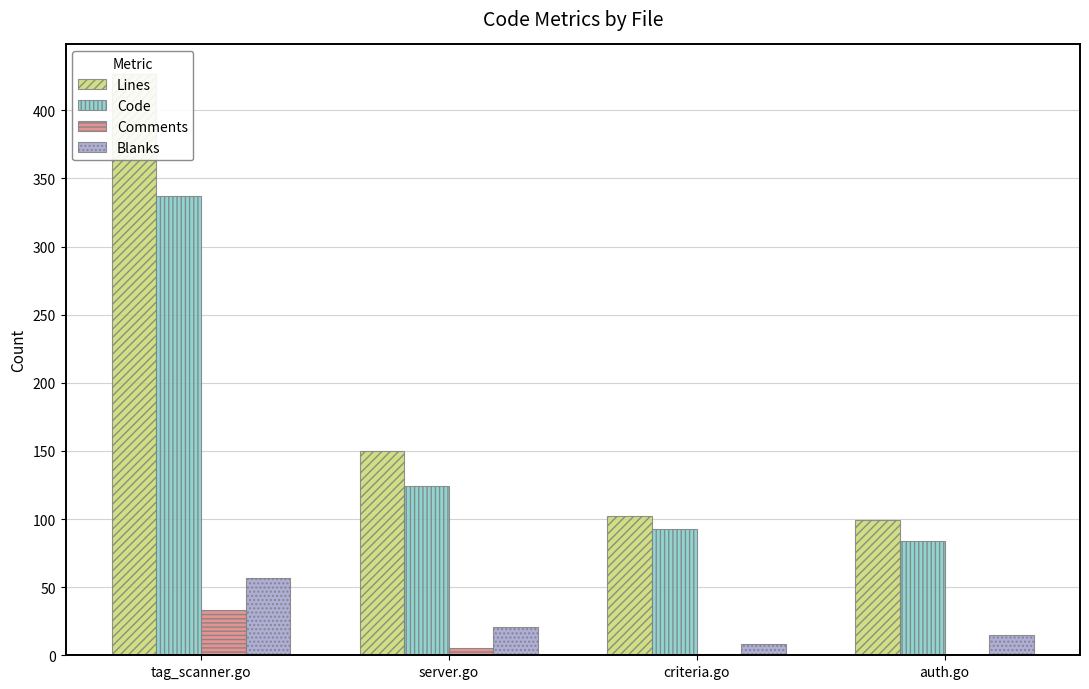

What is the label of the 4th bar from the left?

auth.go